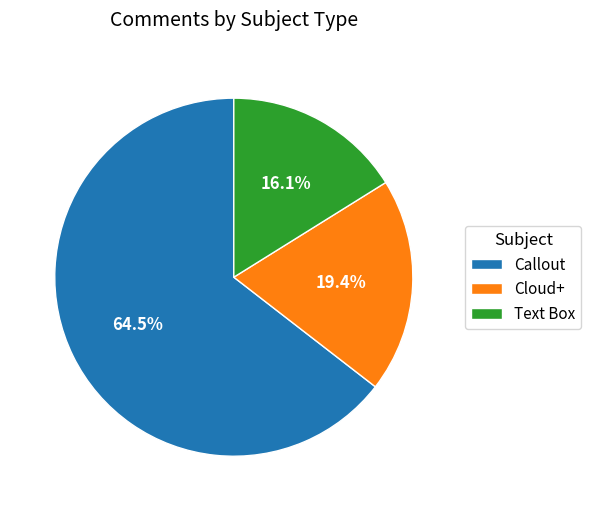

What portion of the pie excludes Text Box?

83.9%